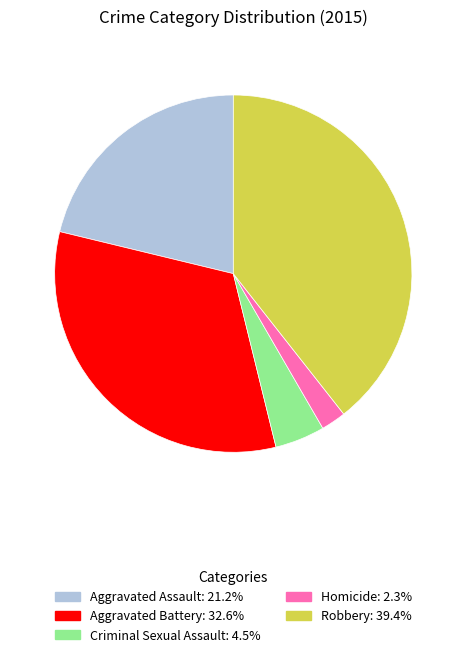

Count the number of slices in the pie.

5